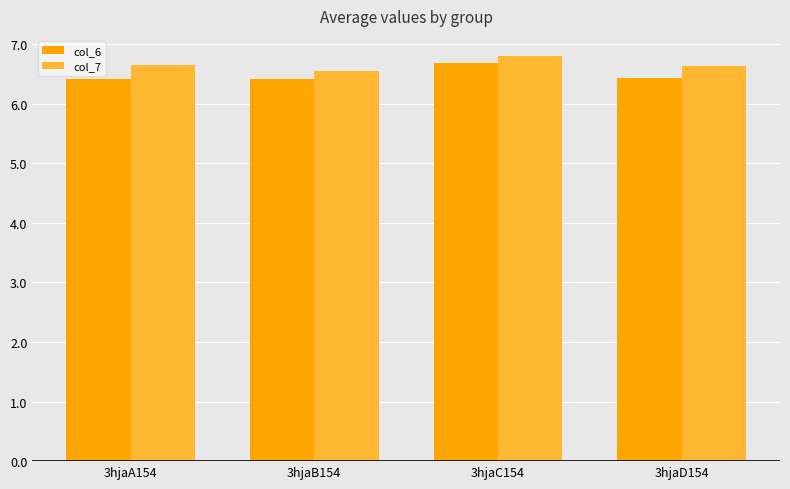

How many bars are there in each group?

2